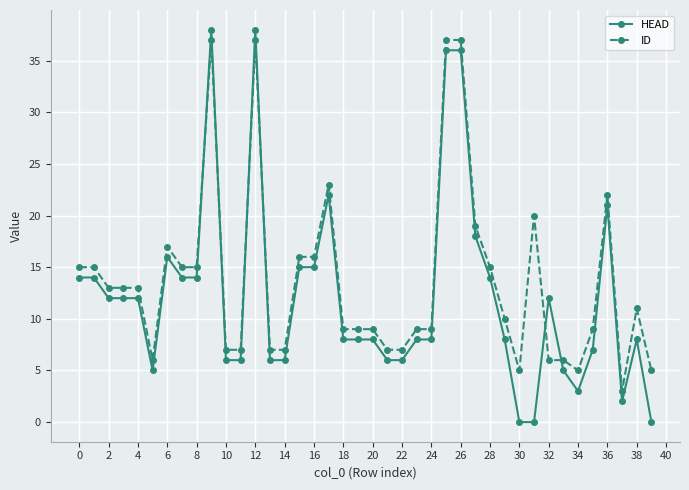

Which series has the widest spread of values?

HEAD